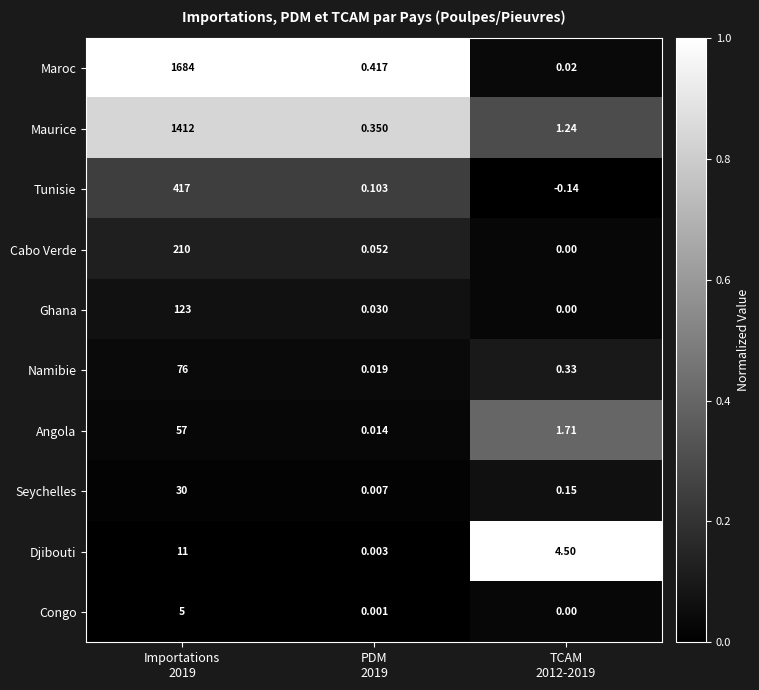

What is the spread (max minus min) of values at TCAM
2012-2019?

4.6